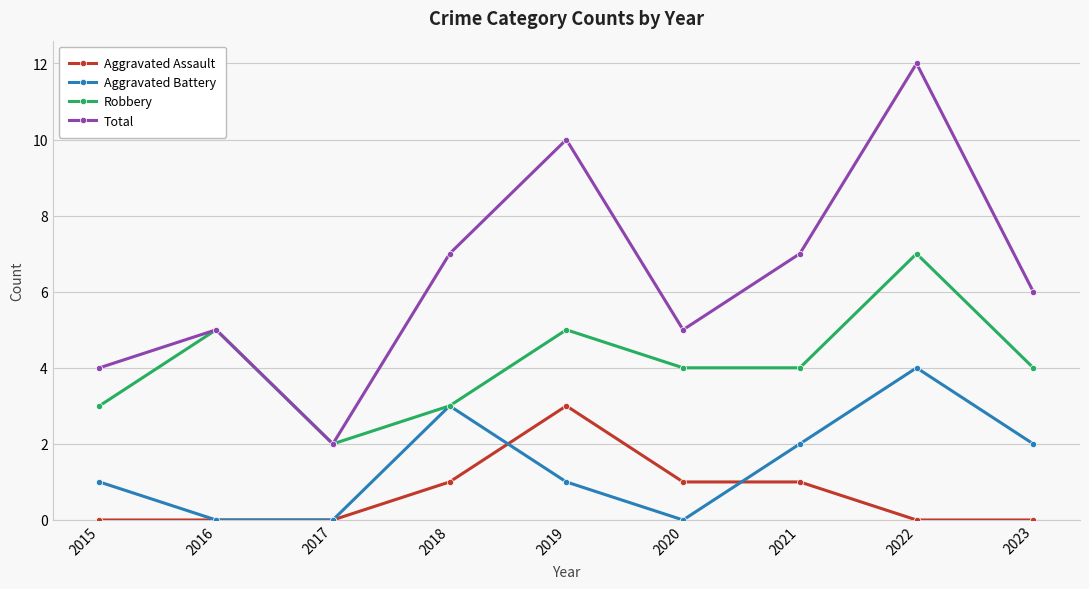

How many interior local peaks does the Total series have?

3